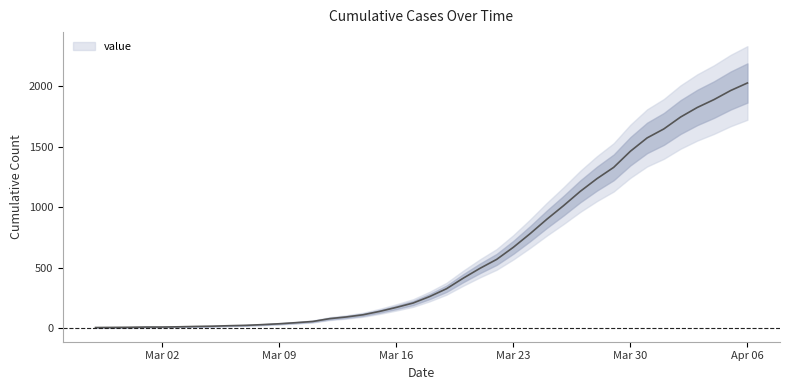

What is the ratio of the value at 2020-03-09 to the value at 2020-03-21?

0.1